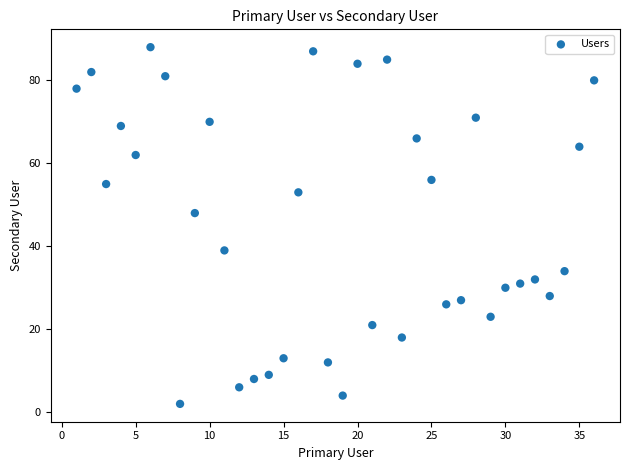

What Y value in the scatter plot is closest to 45?

48